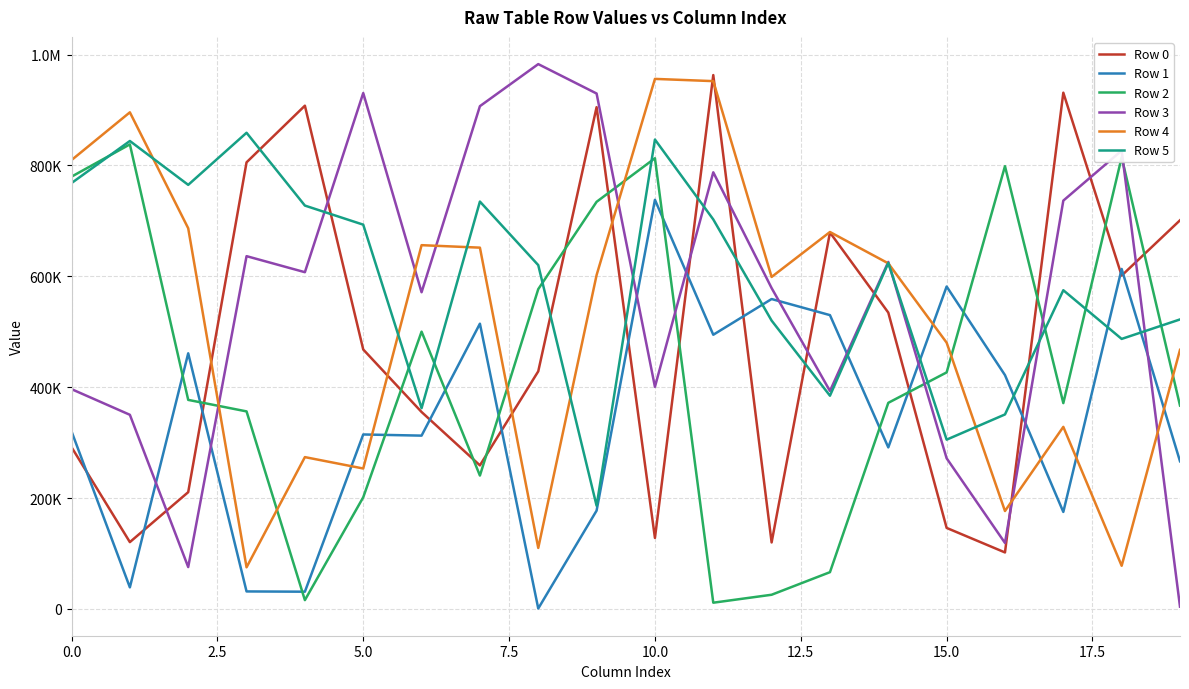

True or false: Row 2 has more than 2 points higher than both neighbors.

True